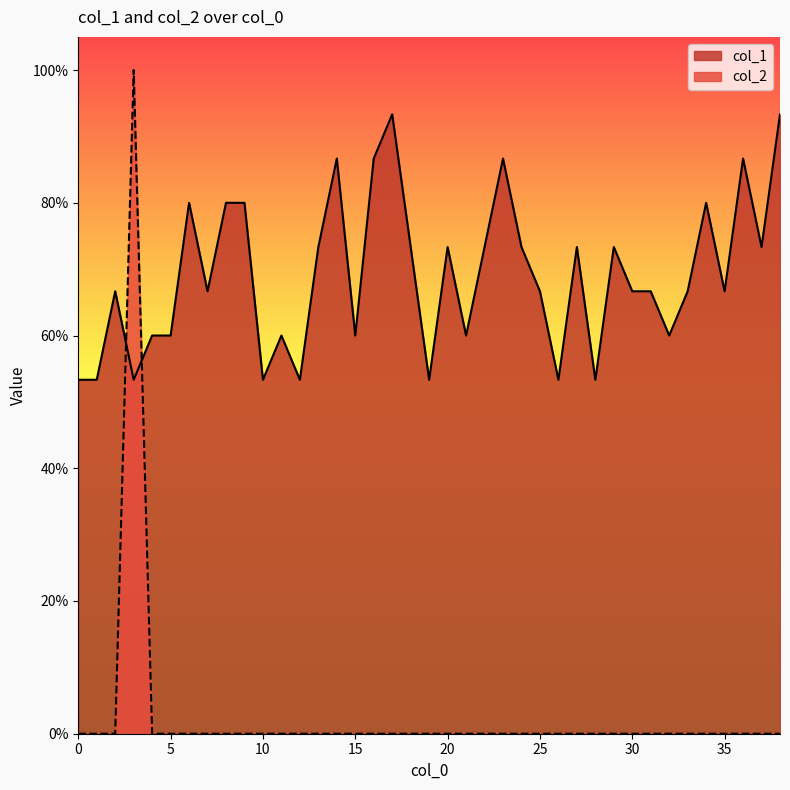

How many interior local peaks does the col_2 series have?

1